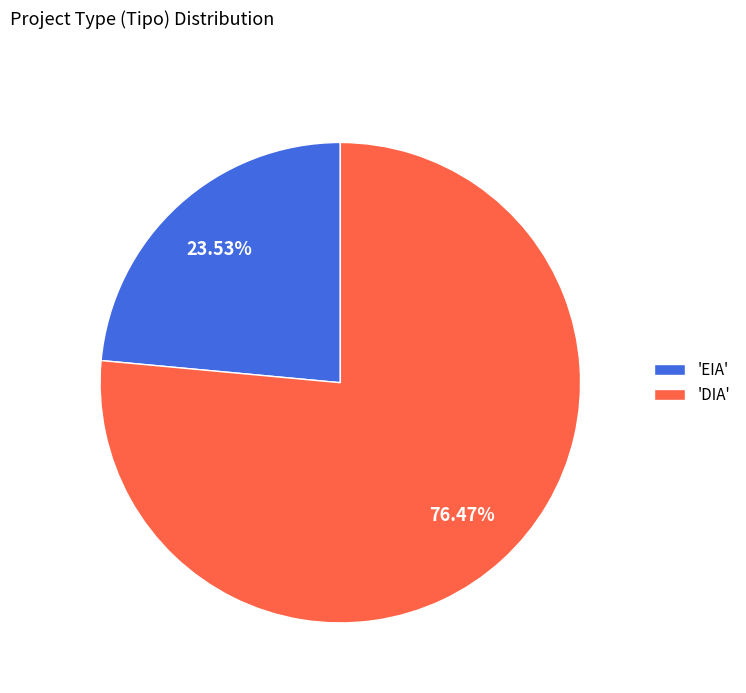

How many slices are in this pie chart?

2